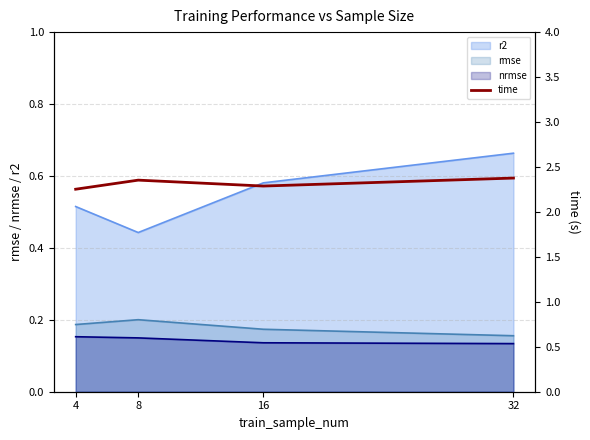

At which label is r2 closest to 0?

8